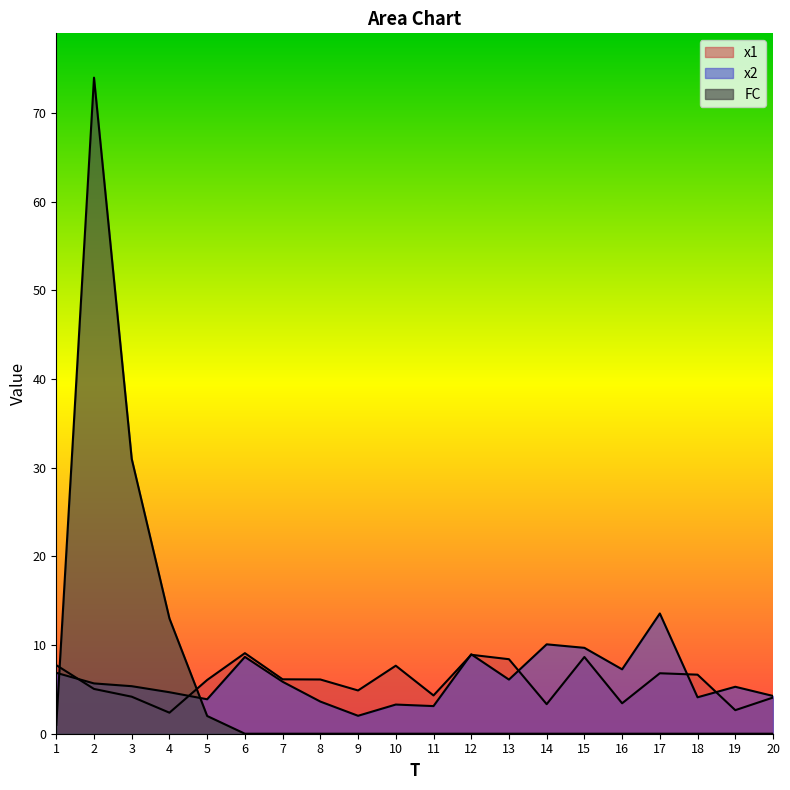

What is the greatest value displayed?

74.0